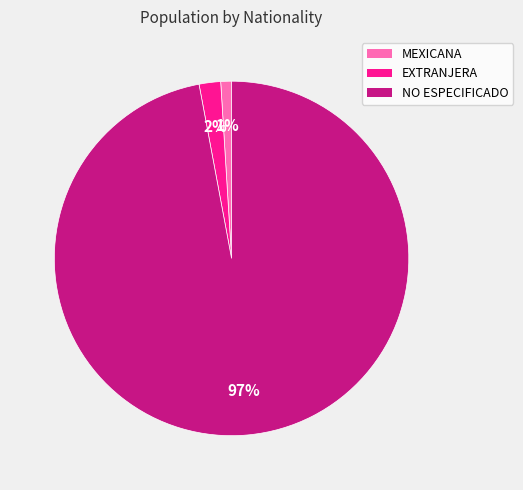

Which has a higher value, MEXICANA or NO ESPECIFICADO?

NO ESPECIFICADO